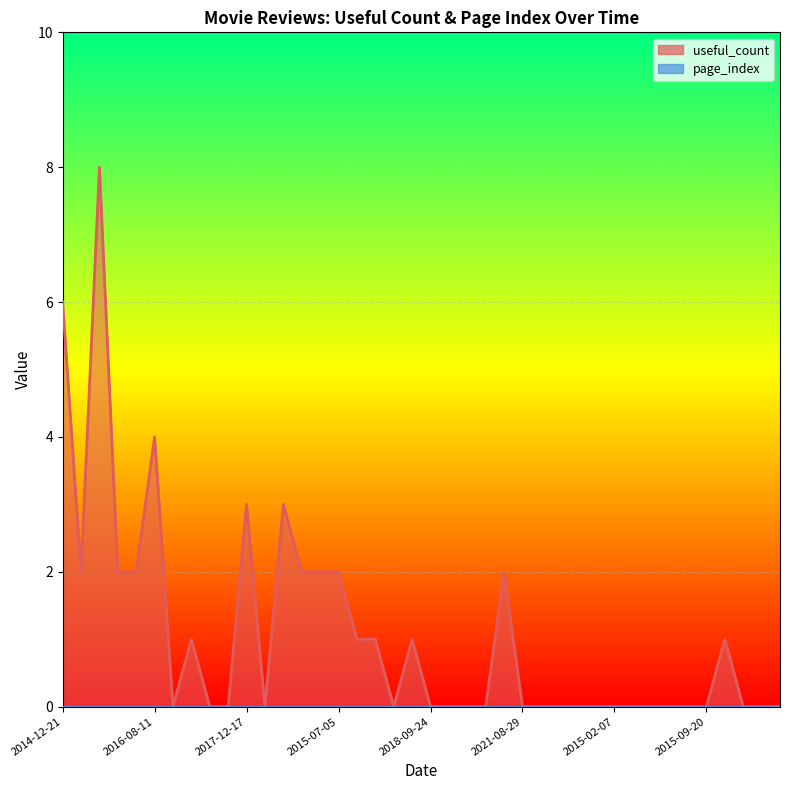

Reading left to right, list all the values displayed in this chart.

2014-12-21=6	2016-12-08=2	2014-06-13=8	2013-11-18=2	2014-05-06=2	2016-08-11=4	2022-03-05=0	2013-12-09=1	2022-04-22=0	2022-04-10=0	2017-12-17=3	2019-06-01=0	2017-10-05=3	2016-09-19=2	2022-12-16=2	2015-07-05=2	2013-09-24=1	2011-11-30=1	2019-01-13=0	2008-12-10=1	2018-09-24=0	2020-04-30=0	2021-10-18=0	2014-07-30=0	2019-04-01=2	2021-08-29=0	2021-02-21=0	2021-07-27=0	2014-12-22=0	2020-06-27=0	2015-02-07=0	2014-08-03=0	2013-12-06=0	2019-07-30=0	2009-06-23=0	2015-09-20=0	2011-10-25=1	2021-02-08=0	2019-09-15=0	2014-08-09=0